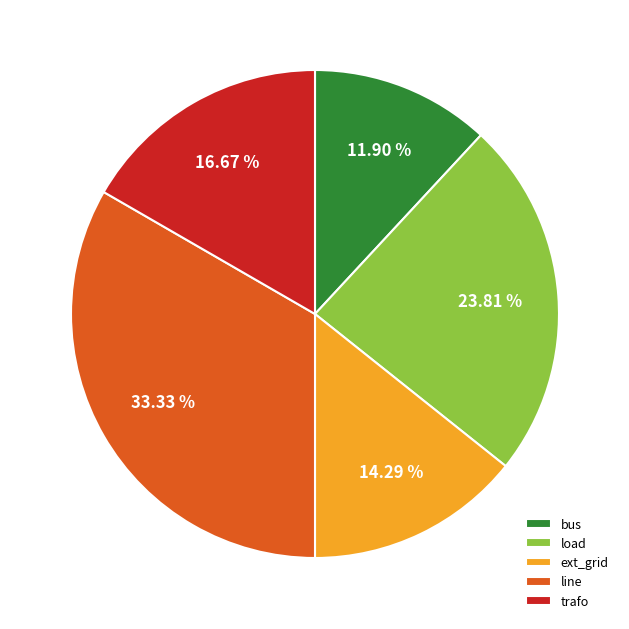

Is there any slice that represents more than half of the pie?

No